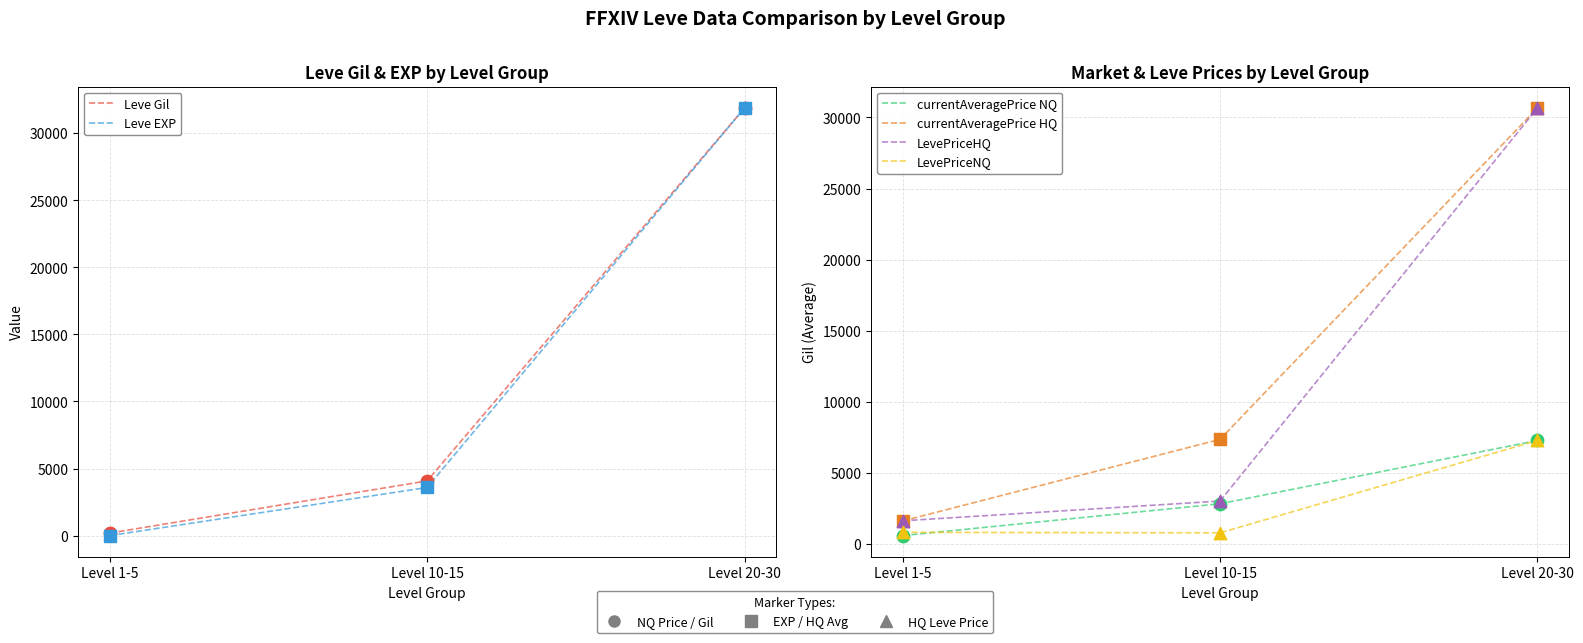

At which category is the sum across all series the highest?

Level 20-30